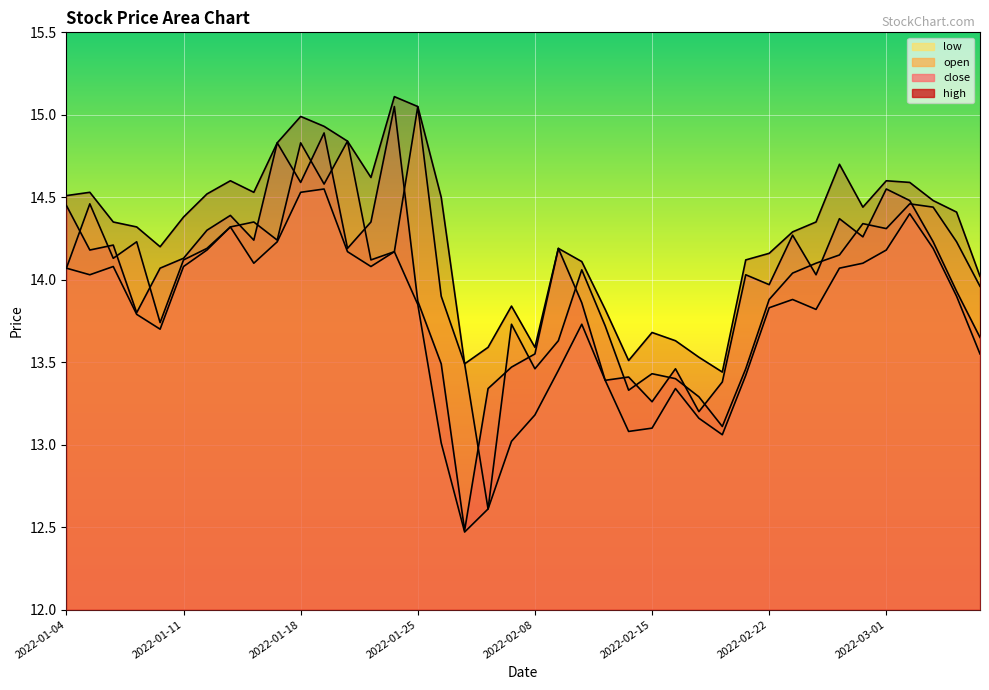

True or false: close and high cross at least once.

False